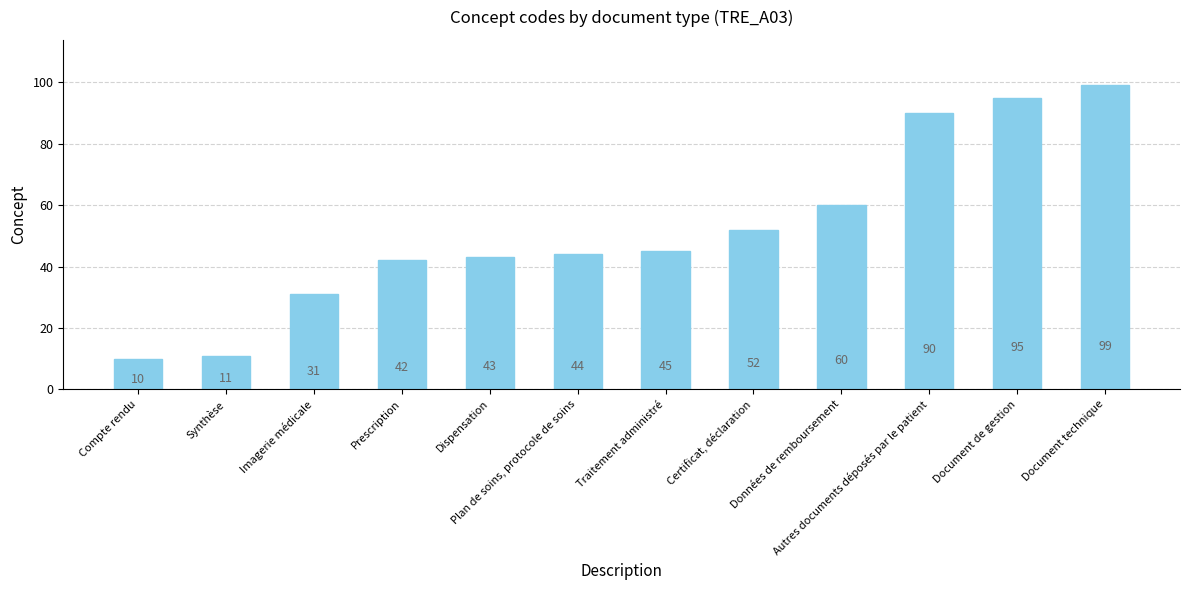

What is the difference between the maximum and minimum values?

89